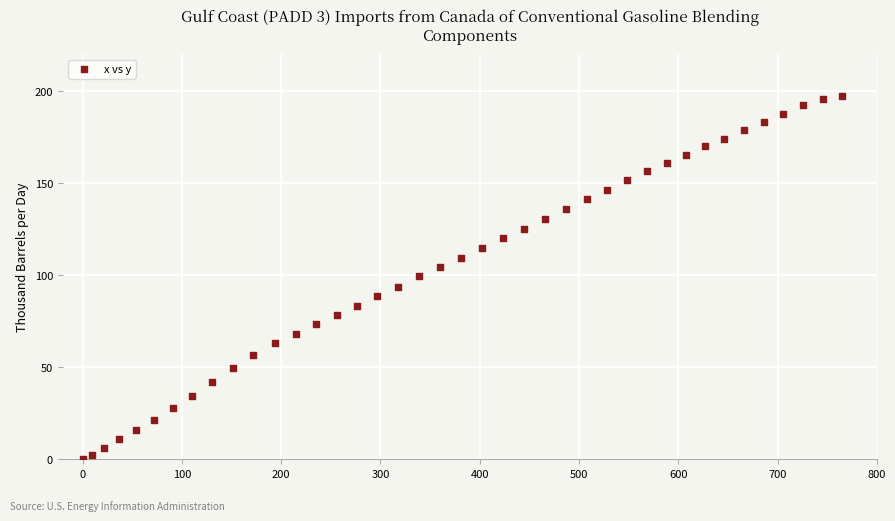

What is the range of Y values (max minus min)?

197.4